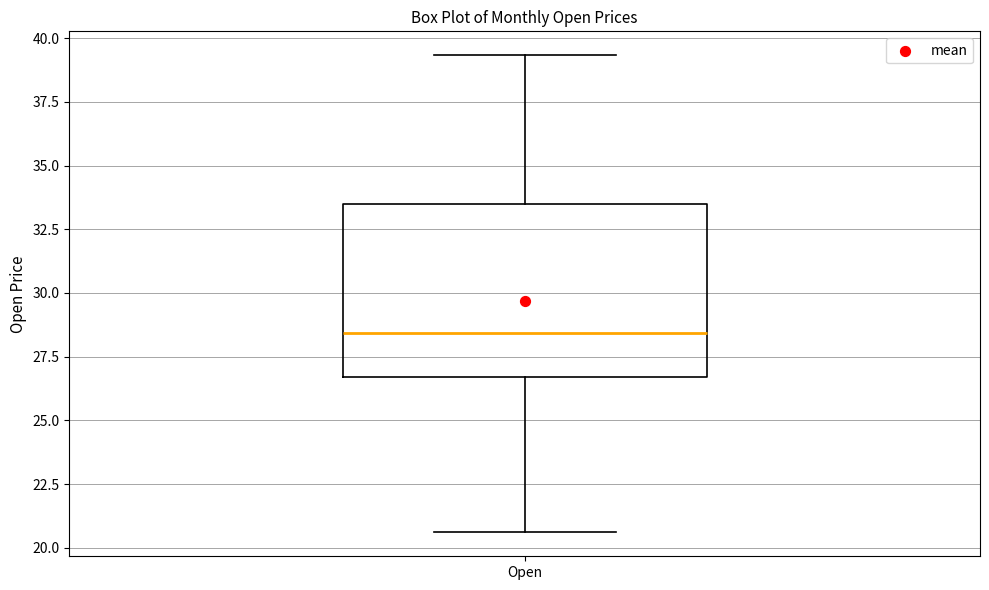

Transcribe this box plot: give where the median line is, the range the box spans, and where the two whiskers end, as read against the y-axis. The values are not printed on the chart, so give them approximately, as read against the axis.

median 28.5, box 26.5 to 33.5, whiskers 20.5 to 39.5